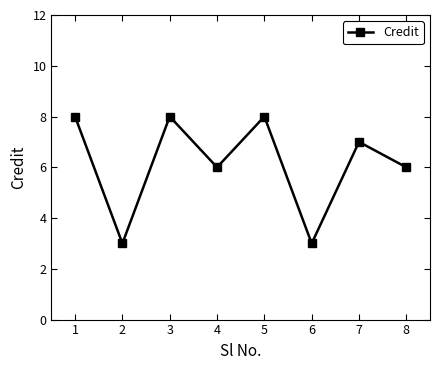

The value at 6 is 3. True or false?

True